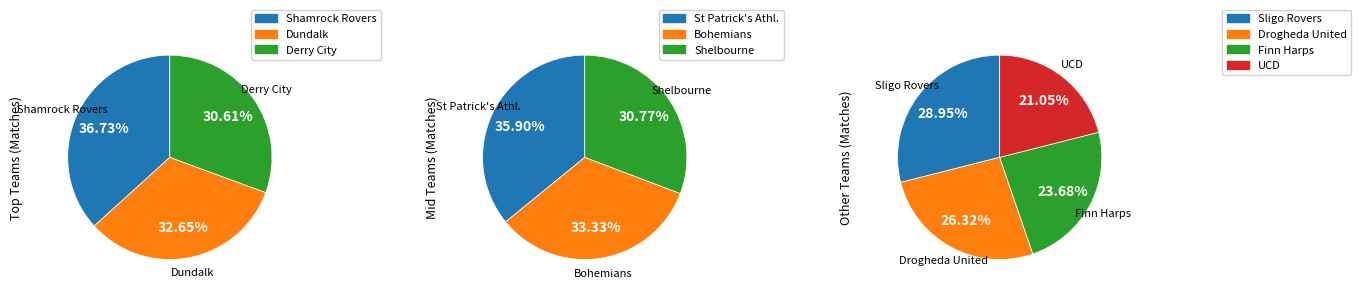

To the nearest percent, what is the difference between the largest and smallest slice percentages?

8%